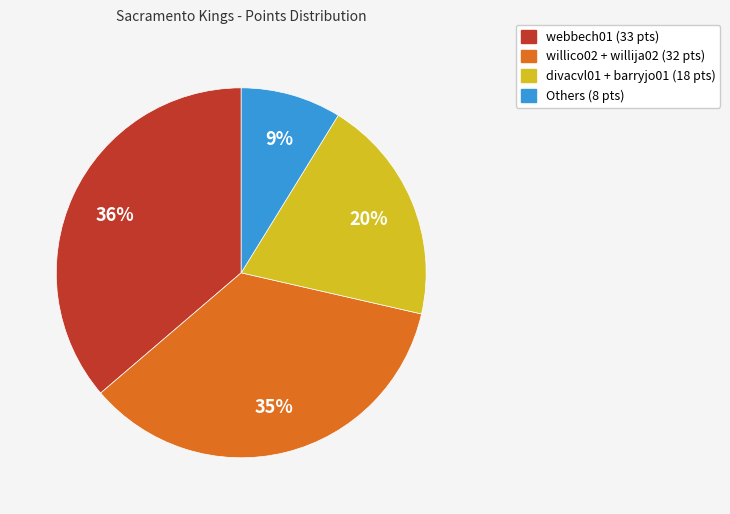

Is there any slice that represents more than half of the pie?

No